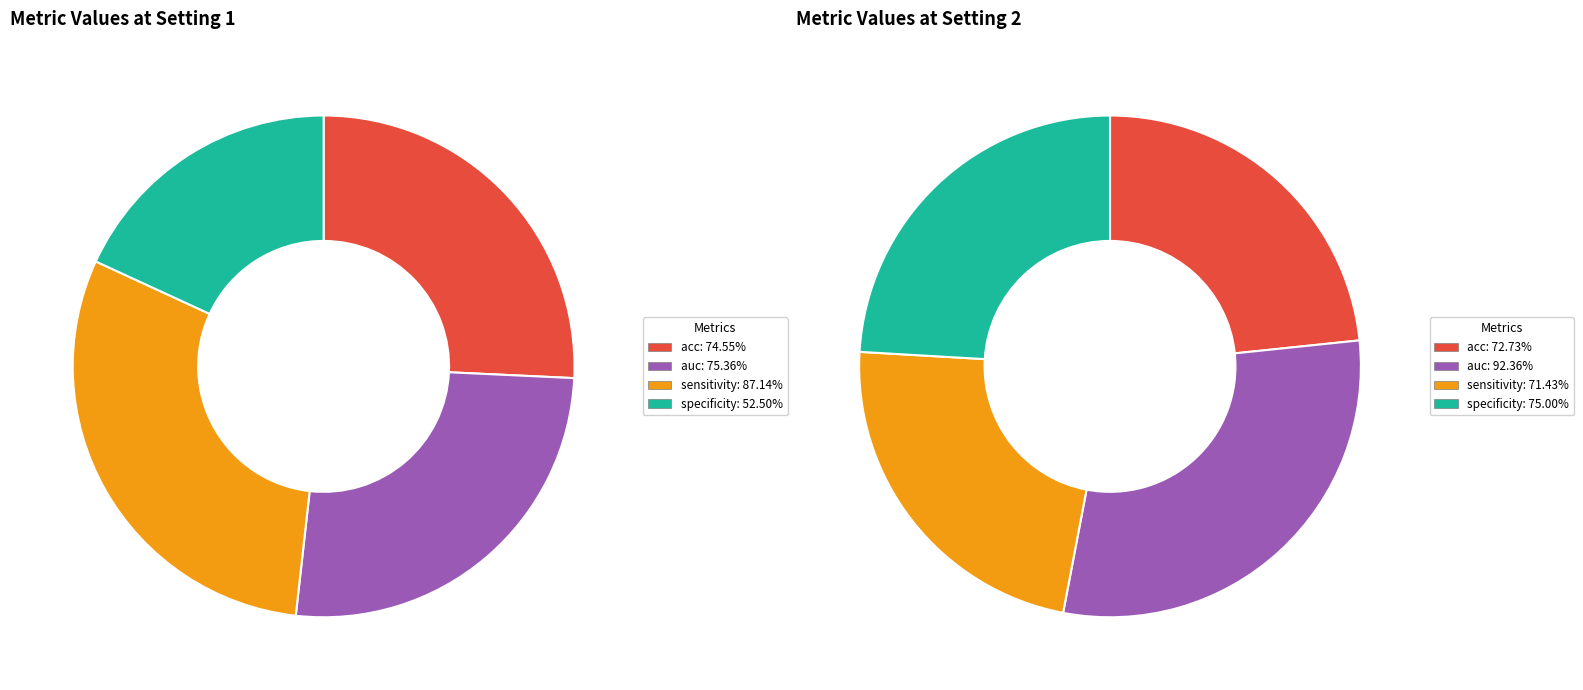

Count the number of slices in the pie.

4